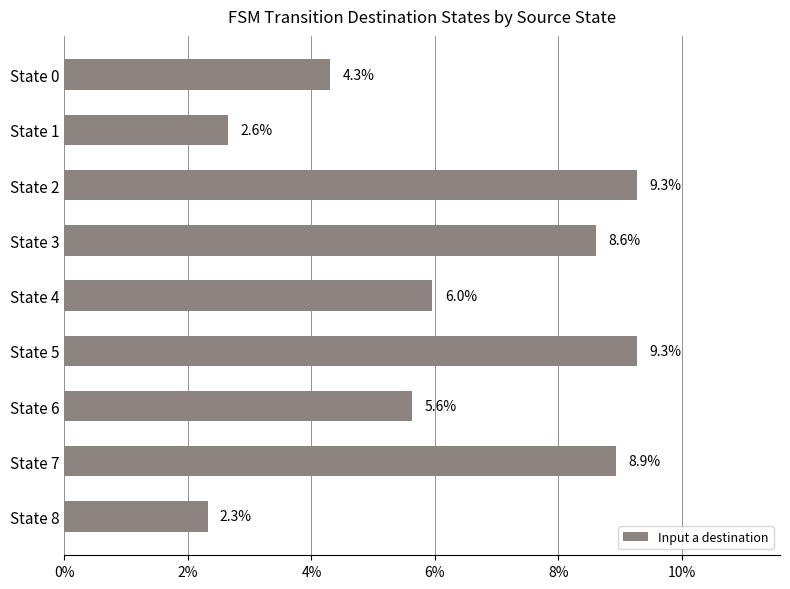

Does the chart contain stacked bars?

No